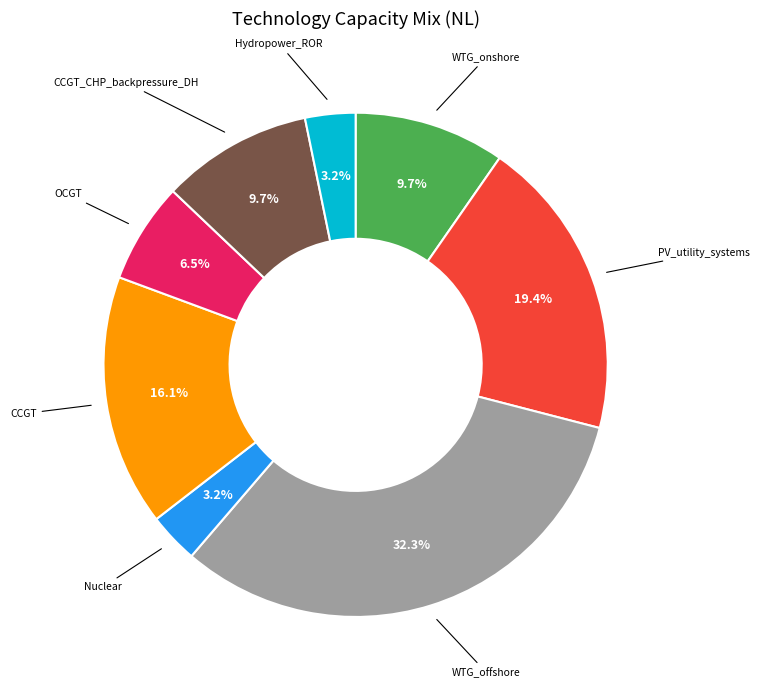

Is there a majority slice in this chart?

No